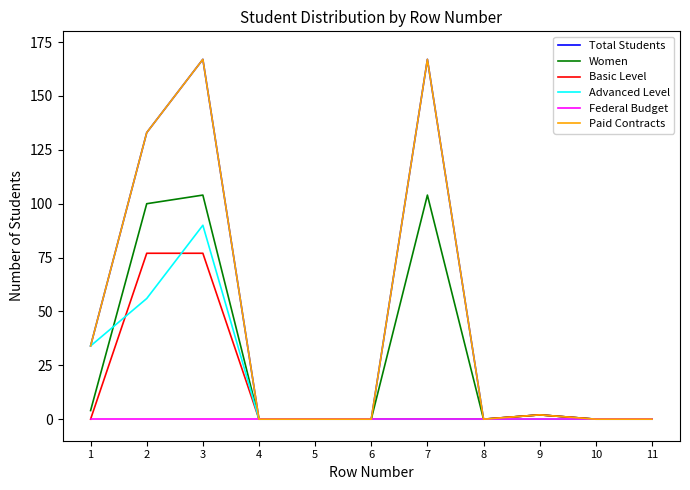

Is this an area chart (filled region under the line)?

No